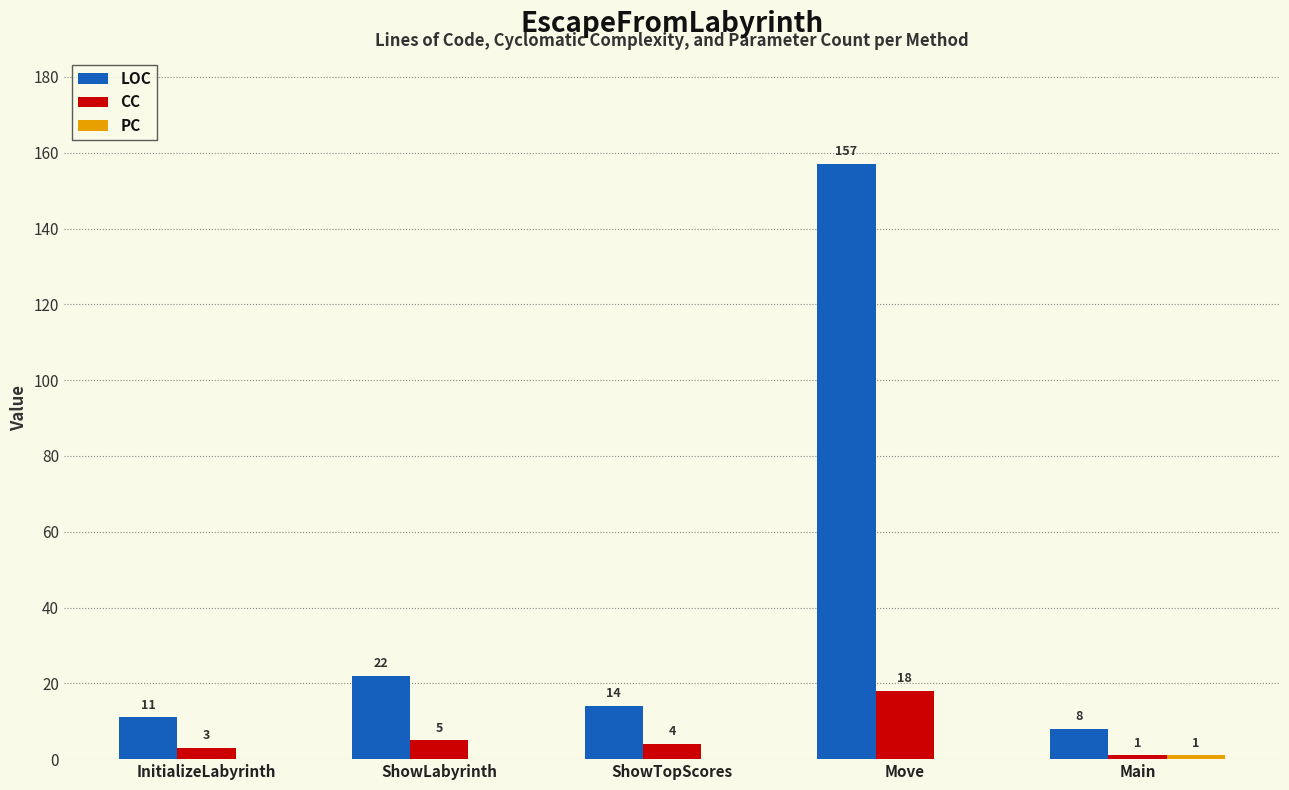

At which label does LOC first exceed 14?

ShowLabyrinth